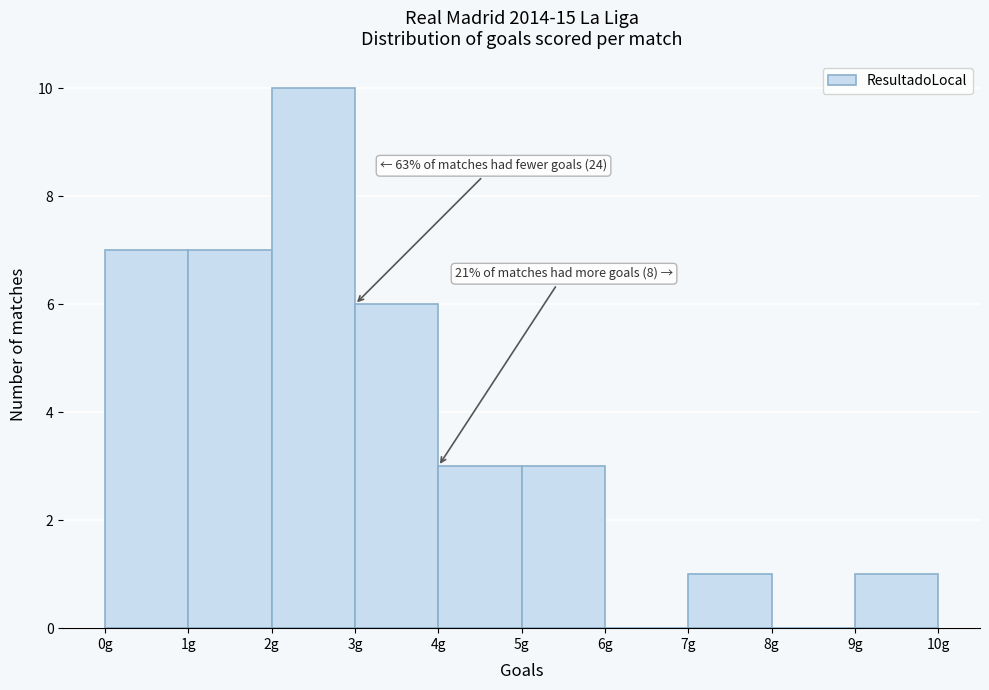

Which range on the x-axis has the tallest bar?

2 to 3